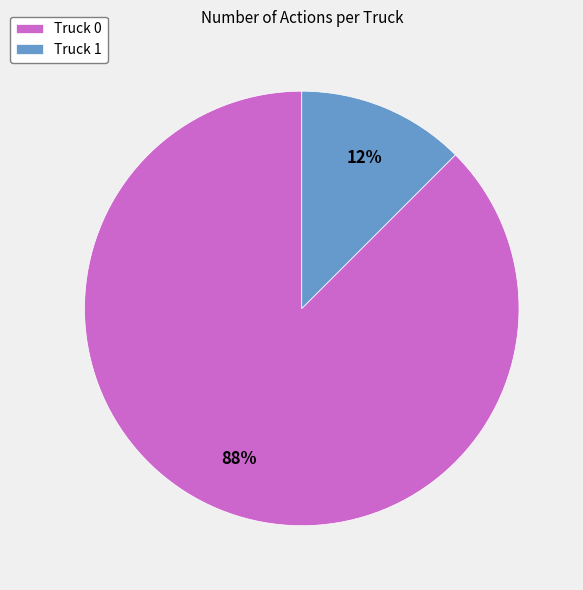

Which category accounts for the majority?

Truck 0